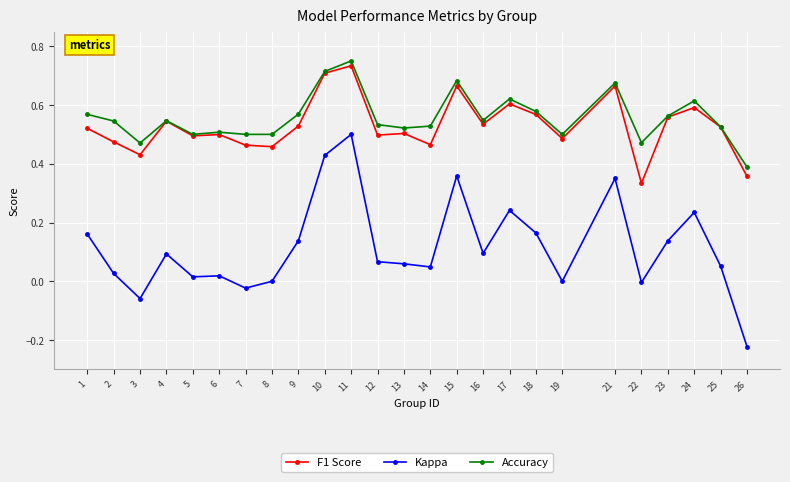

Where is F1 Score nearest to the value 0?

22